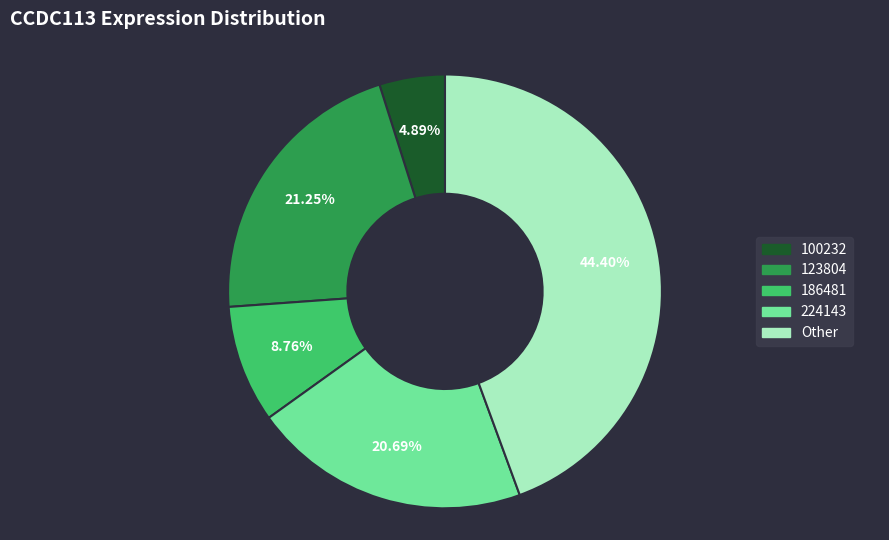

Is there any slice that represents more than half of the pie?

No